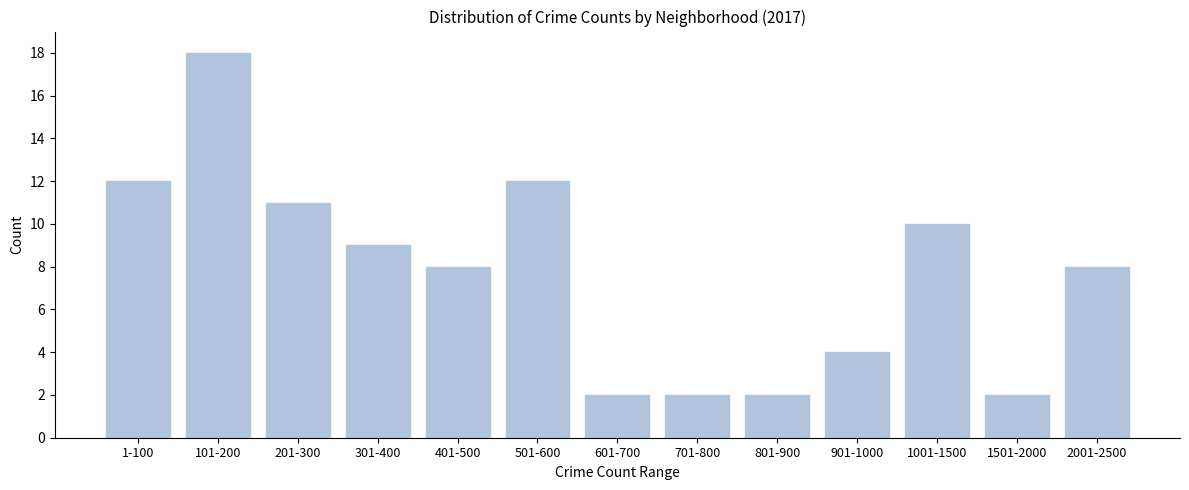

Reading right to left, transcribe all the data shown in this chart.

8	2	10	4	2	2	2	12	8	9	11	18	12